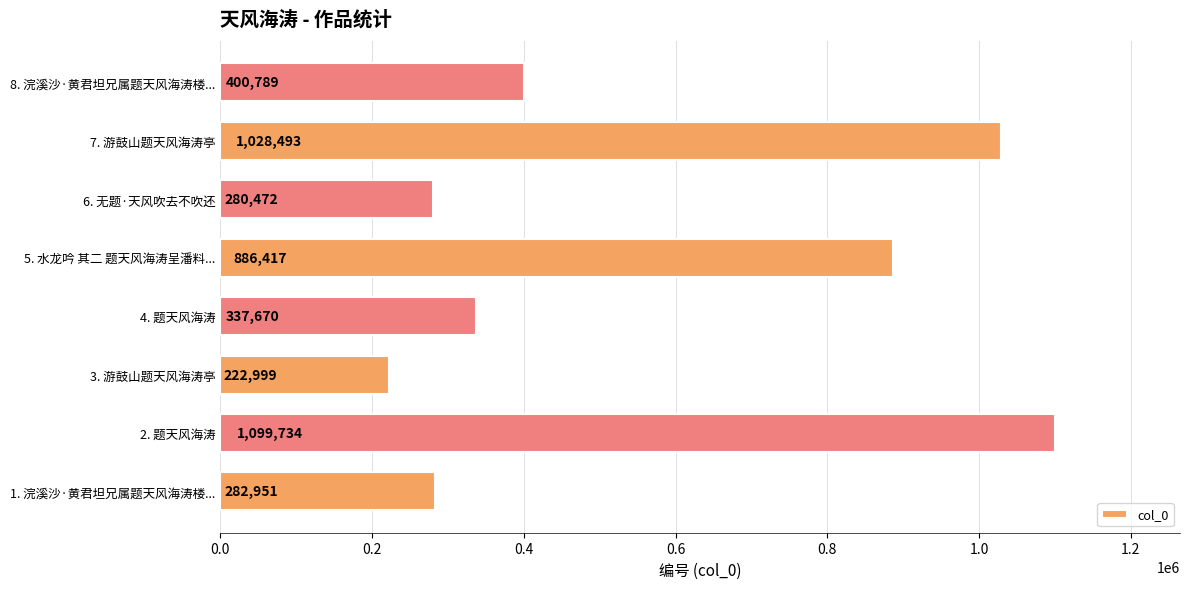

How many data points are less than 400789?

4